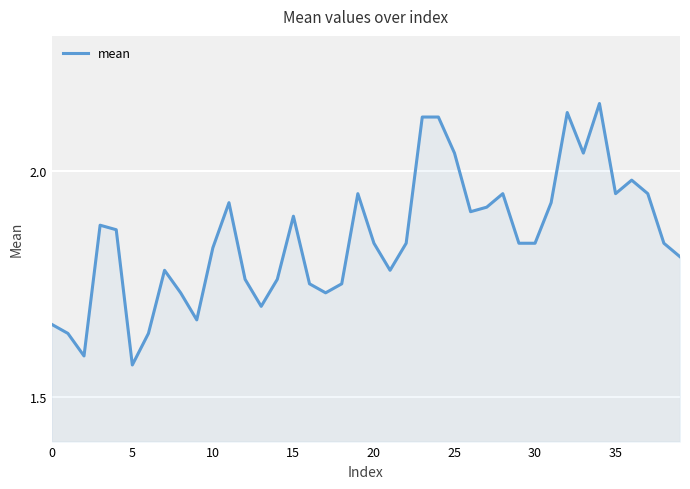

How many distinct data groups are displayed?

1